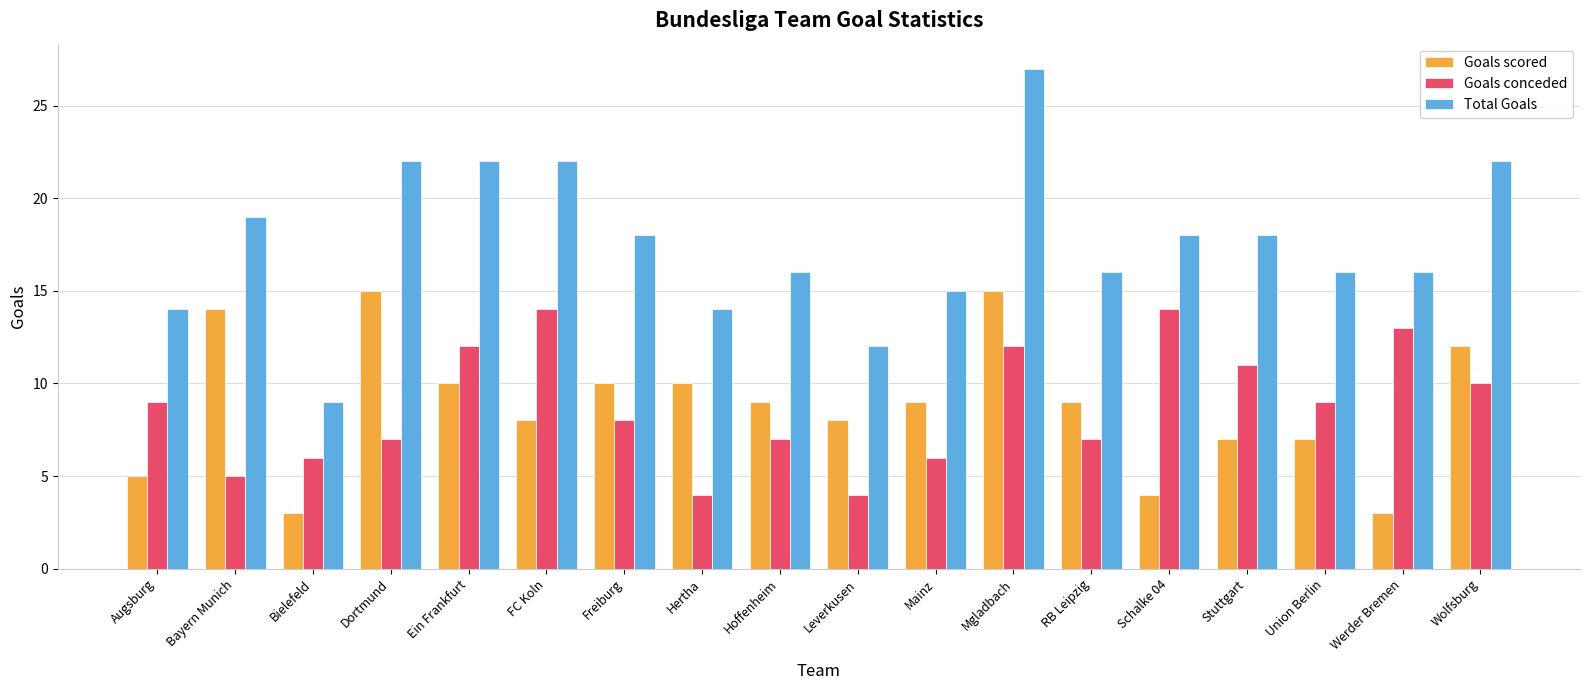

Which series has the largest total across all categories?

Total Goals